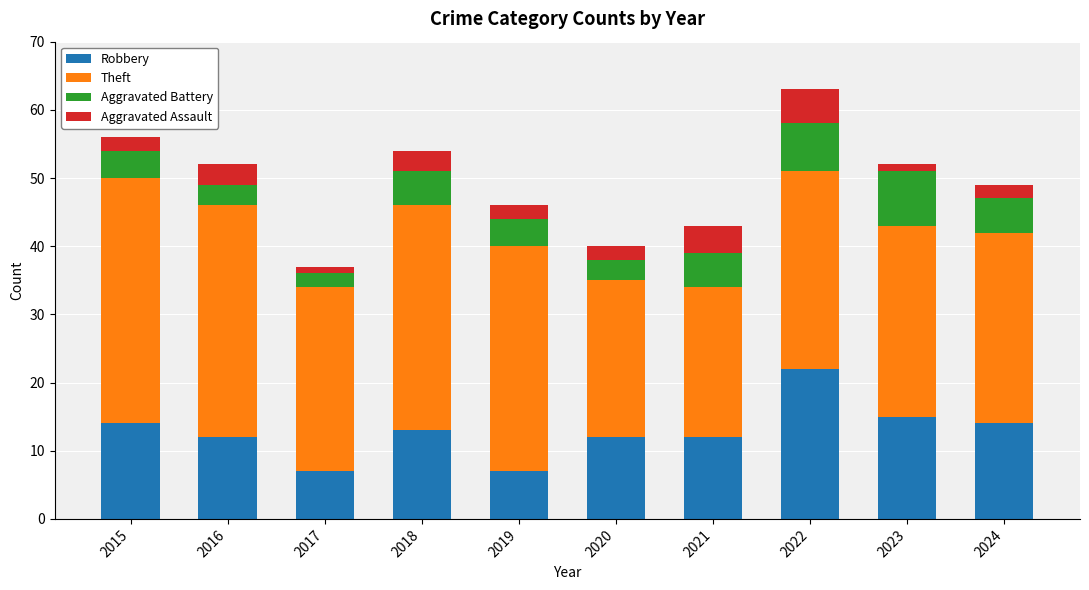

Which category has the highest value in the Robbery series?

2022